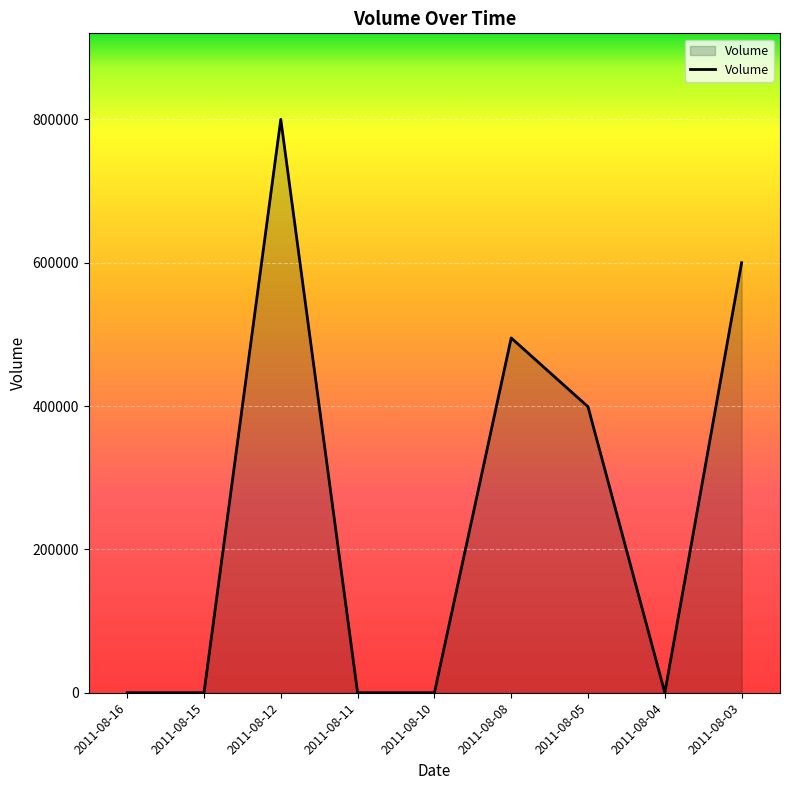

Approximately how many times larger is the value at 2011-08-05 compared to 2011-08-08?

0.8